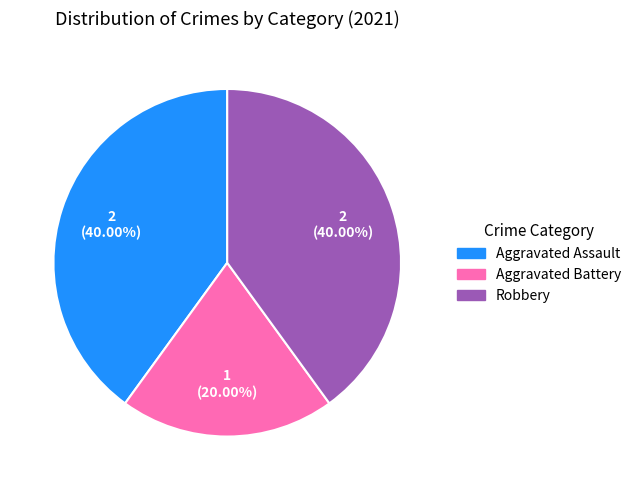

Does Aggravated Battery represent more than half of the total?

No